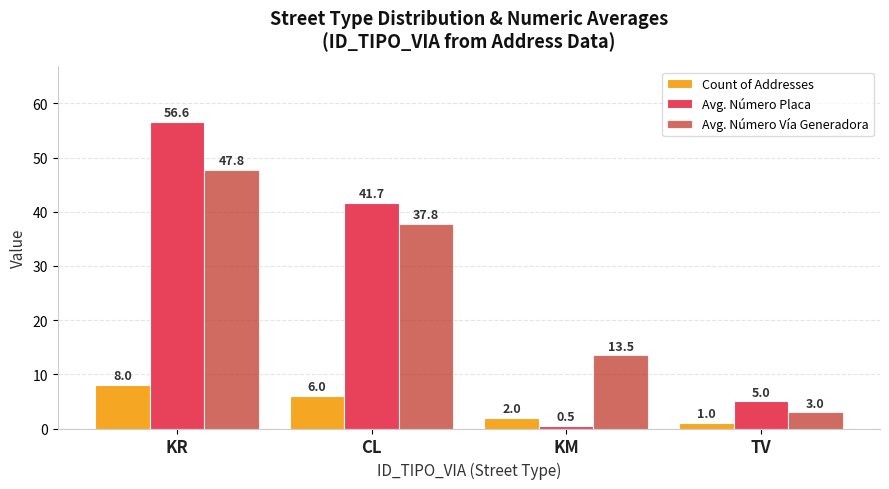

What is the sum of the Count of Addresses values at TV and KR?

9.0